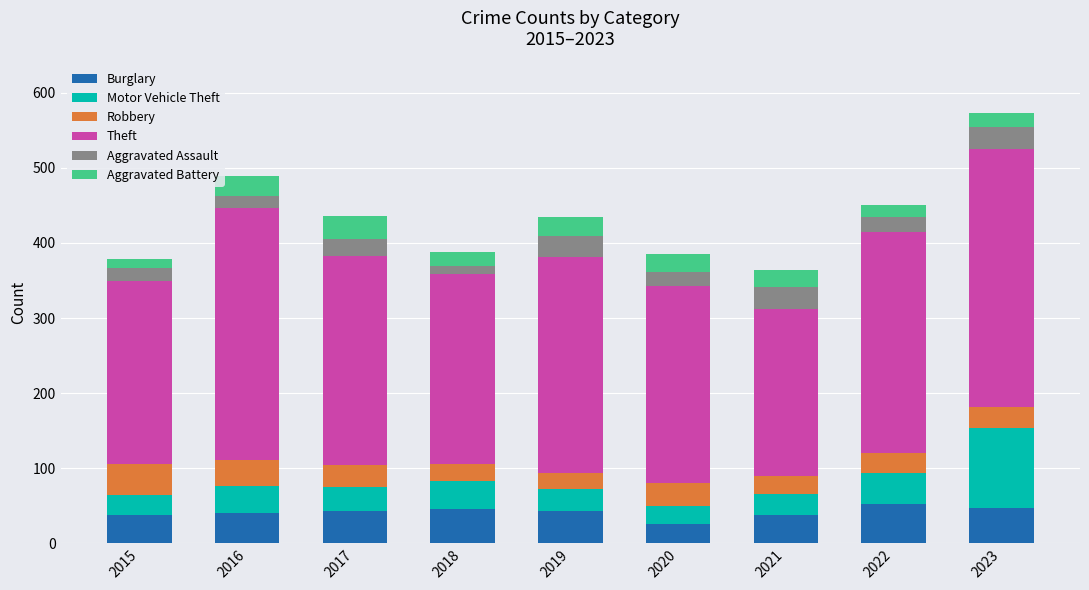

True or false: Burglary has a value of 46 at 2018.

True